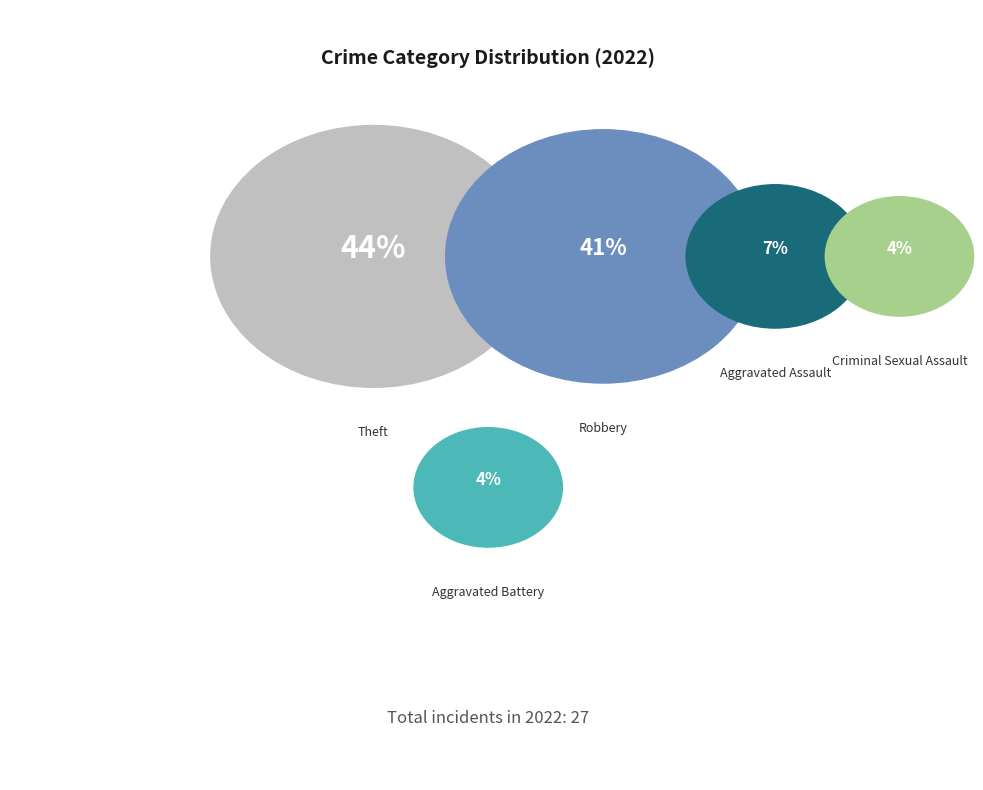

Does any single category account for the majority?

No